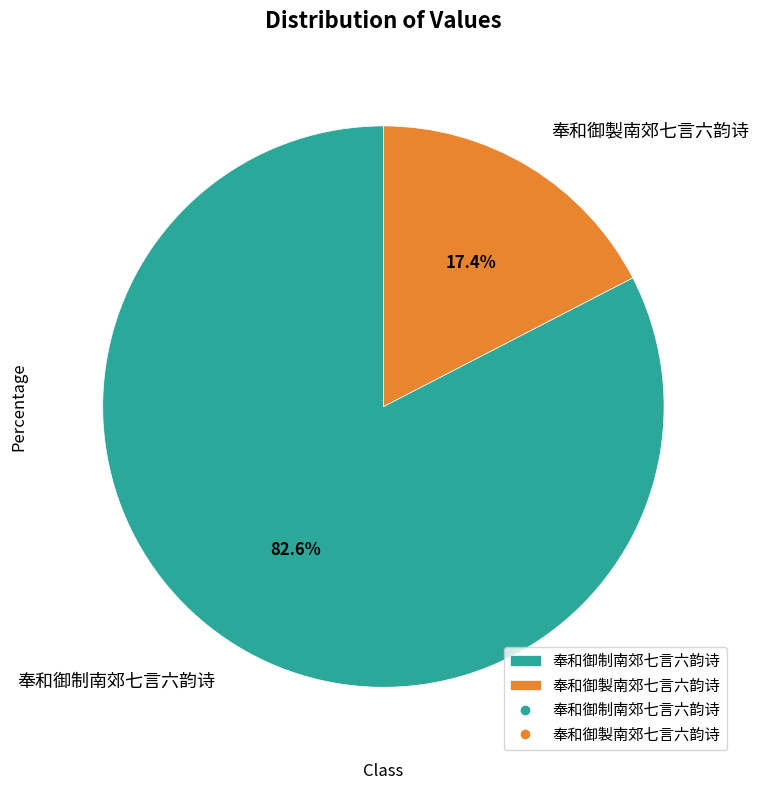

The 奉和御制南郊七言六韵诗 slice represents 83% of the pie. True or false?

True